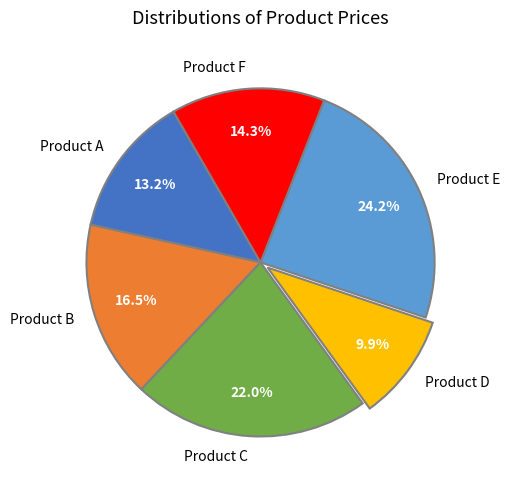

Which category has the biggest portion of the pie?

Product E